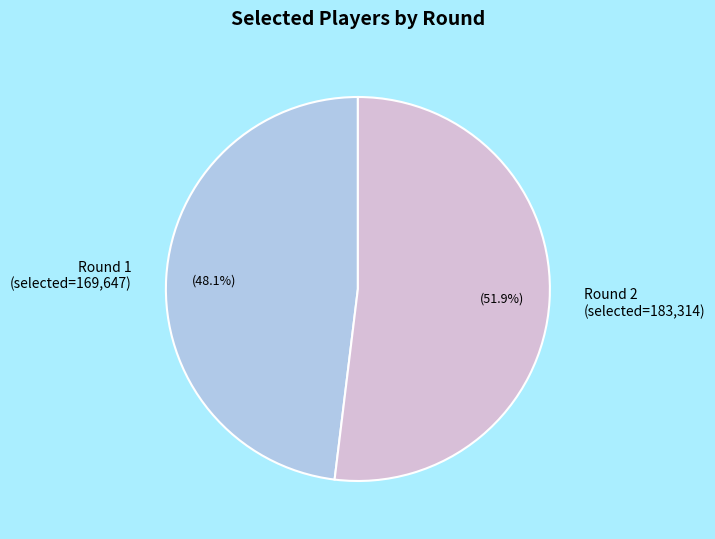

How many segments does this pie chart have?

2